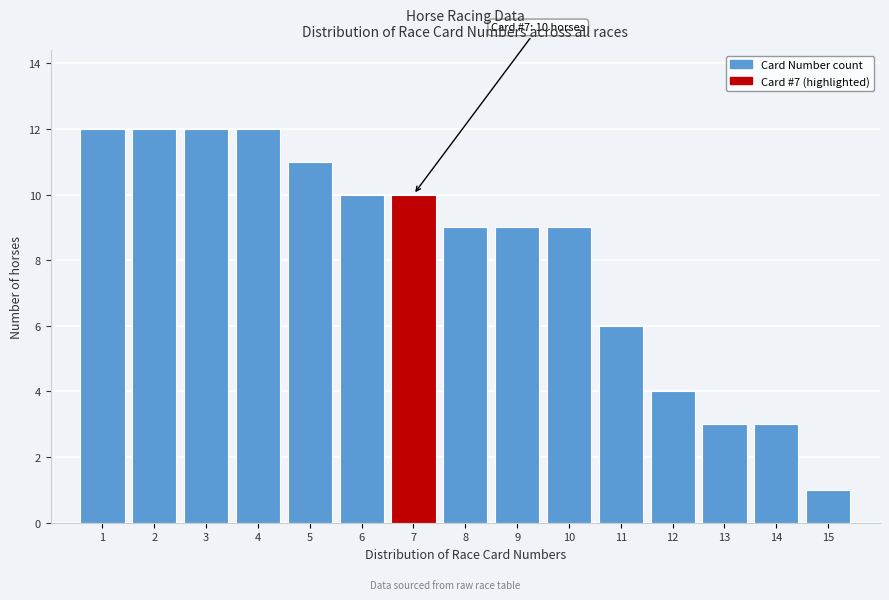

Reading right to left, extract all data points from this chart.

15=1	14=3	13=3	12=4	11=6	10=9	9=9	8=9	7=10	6=10	5=11	4=12	3=12	2=12	1=12